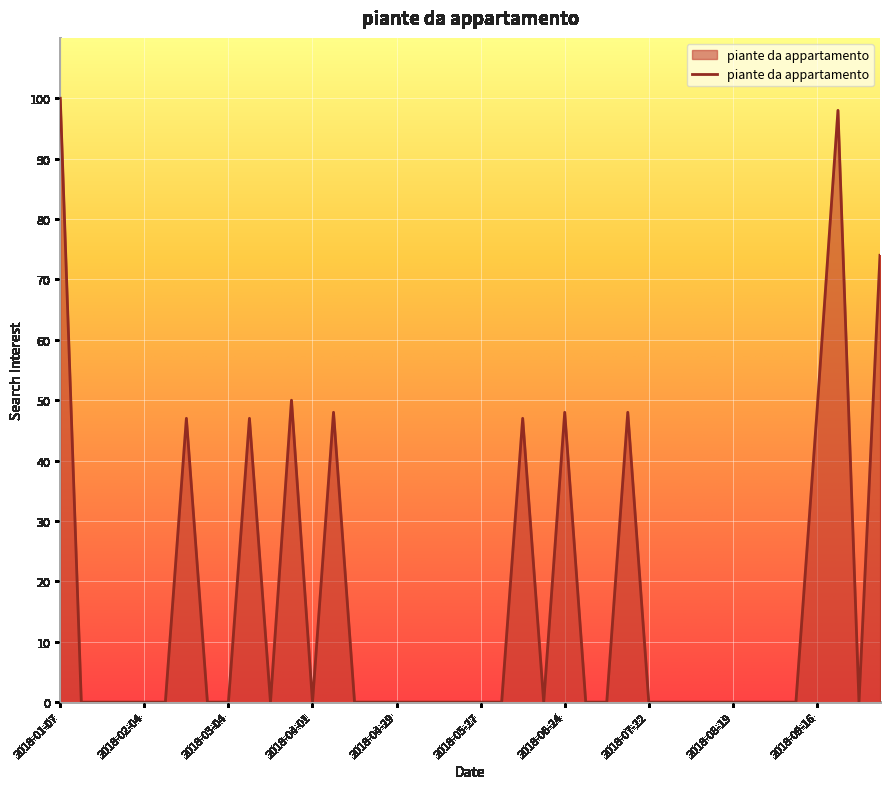

Reading left to right, what are all the values shown in this chart?

100	0	0	0	0	0	47	0	0	47	0	50	0	48	0	0	0	0	0	0	0	0	47	0	48	0	0	48	0	0	0	0	0	0	0	0	48	98	0	74